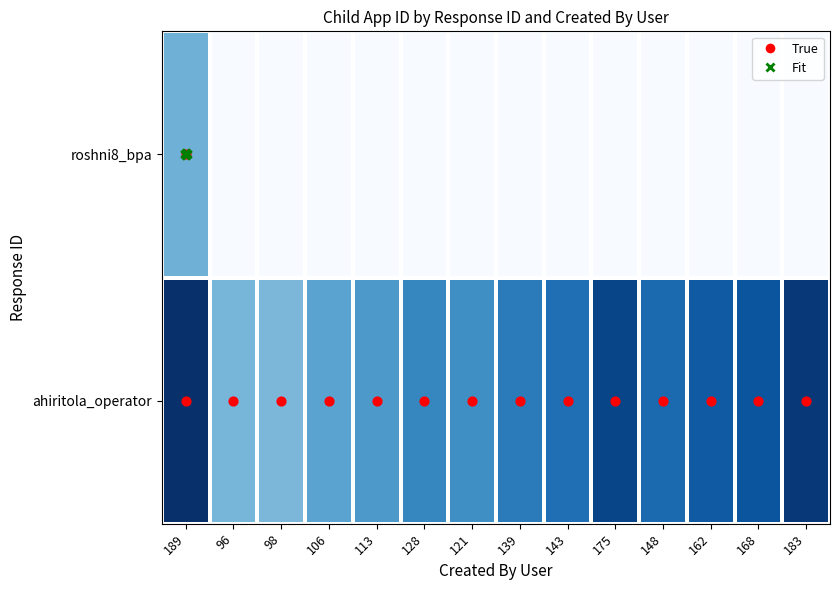

List the series in order of their peak value, lowest first.

roshni8_bpa, ahiritola_operator